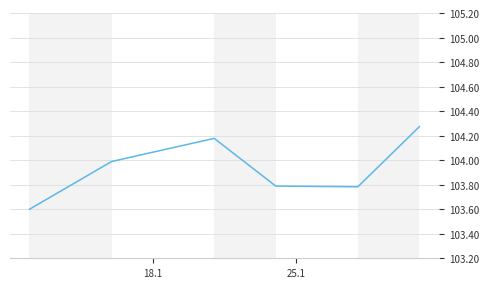

What is the sum of all values?

623.6